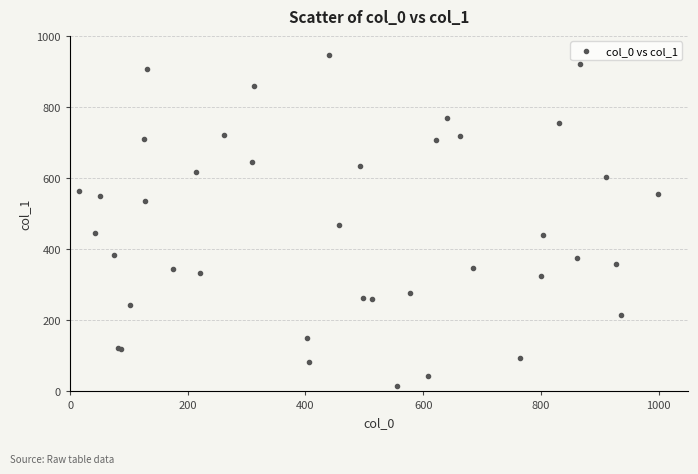

What Y value in the scatter plot is closest to 481?

469.5